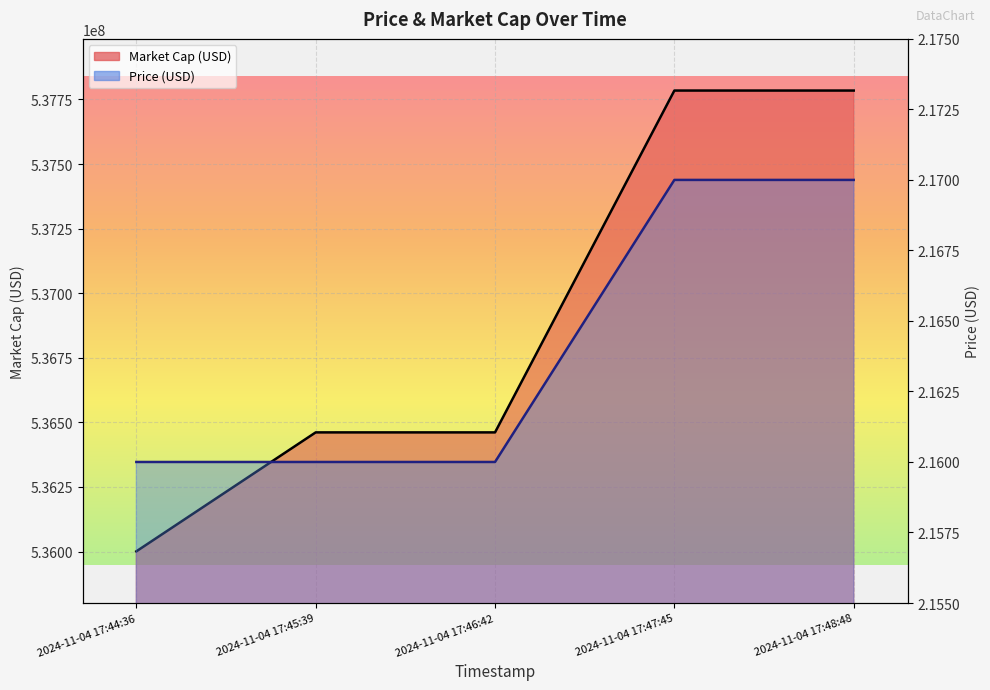

Which series has the widest spread of values?

Market Cap (USD)